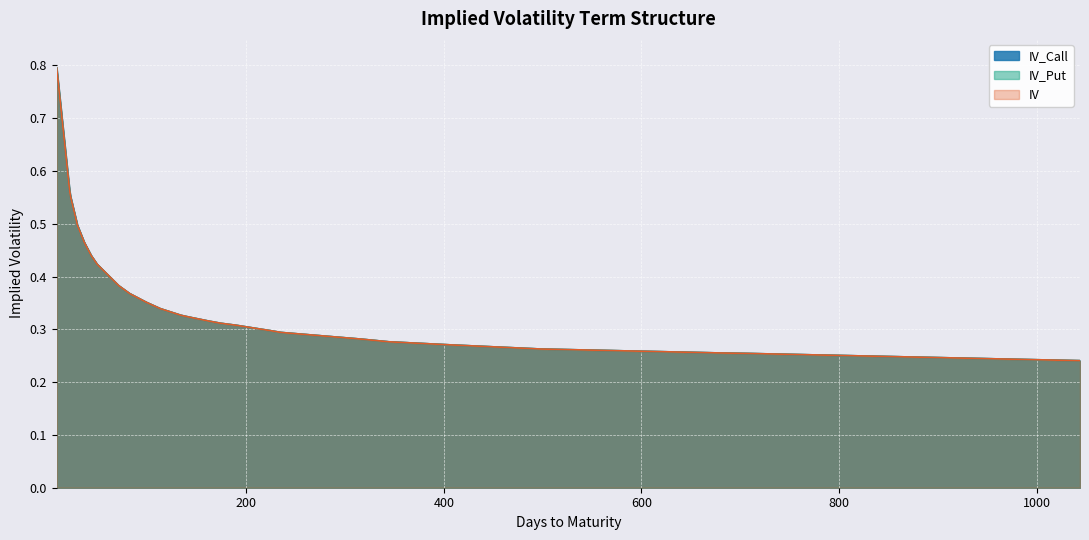

Rank the series at 680 from lowest to highest value.

IV_Call, IV_Put, IV